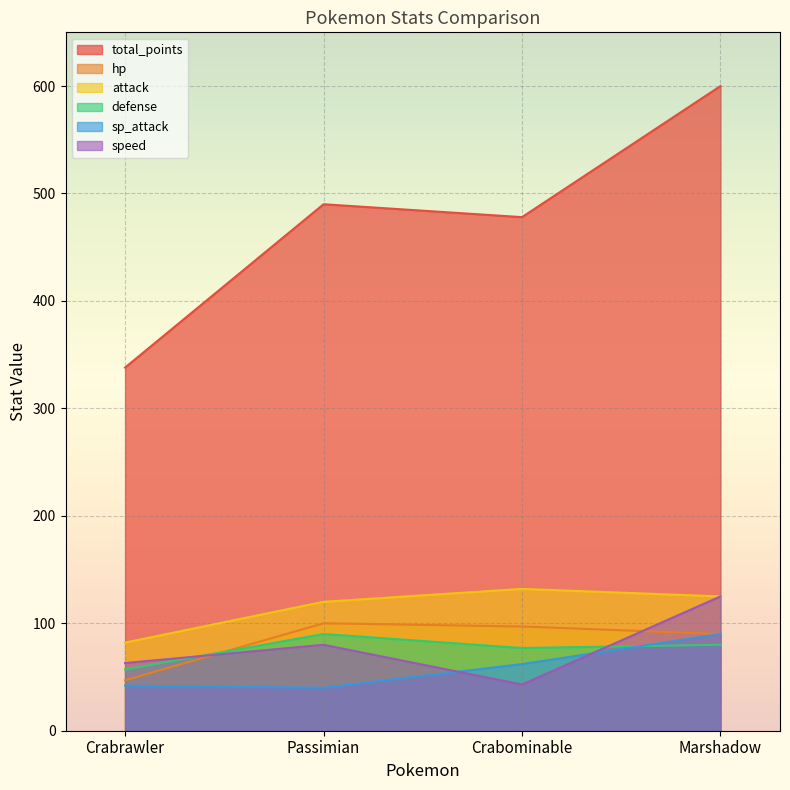

How many data points in speed are less than 80?

2